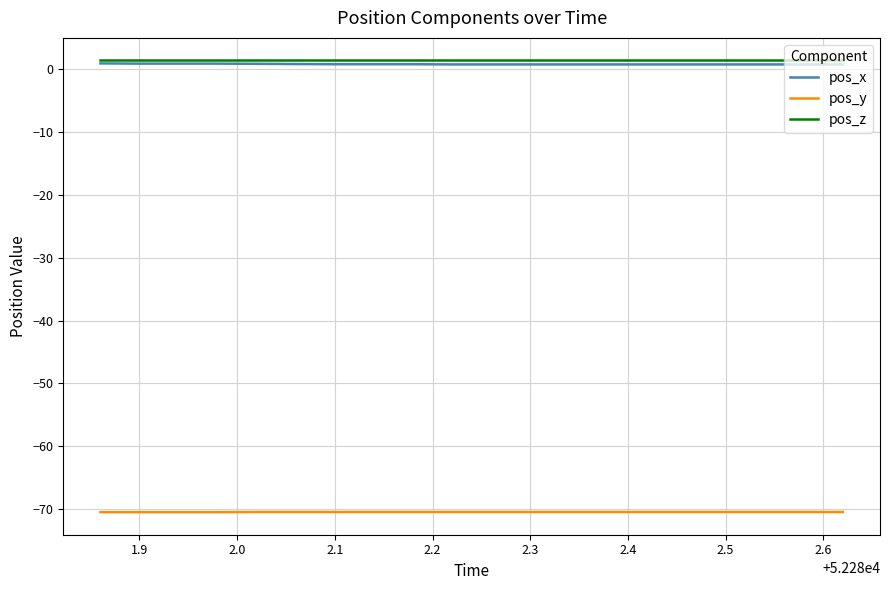

What is the minimum value for pos_y?

-70.5